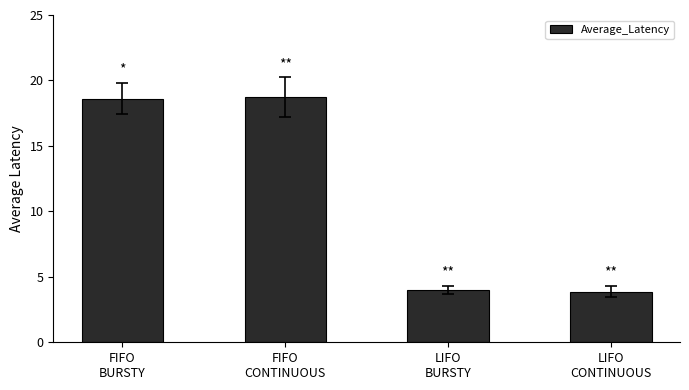

What is the approximate value at FIFO
CONTINUOUS?

18.7